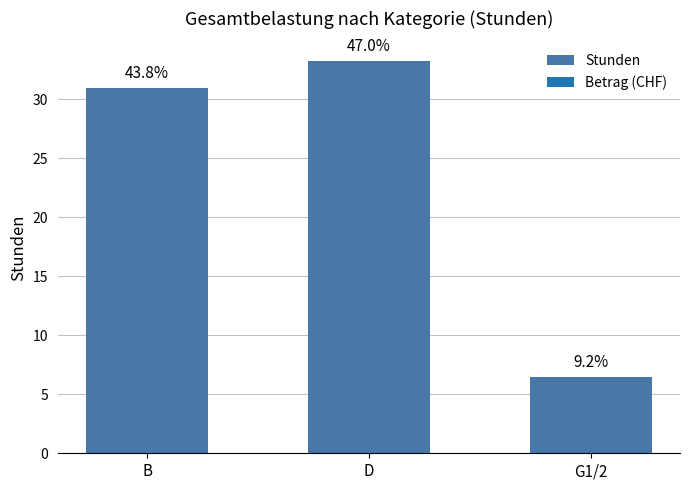

What is the average value?

23.6